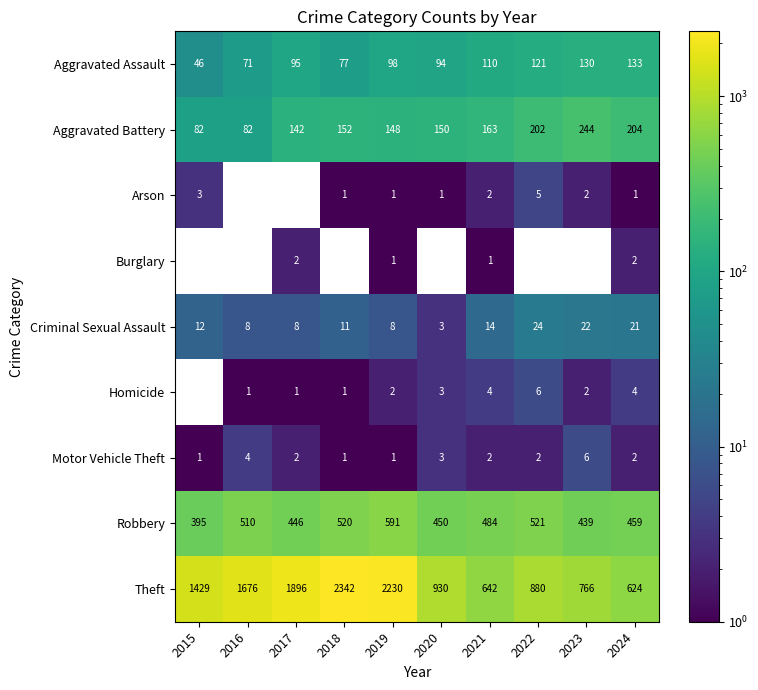

Where is Aggravated Assault nearest to the value 89?

2020